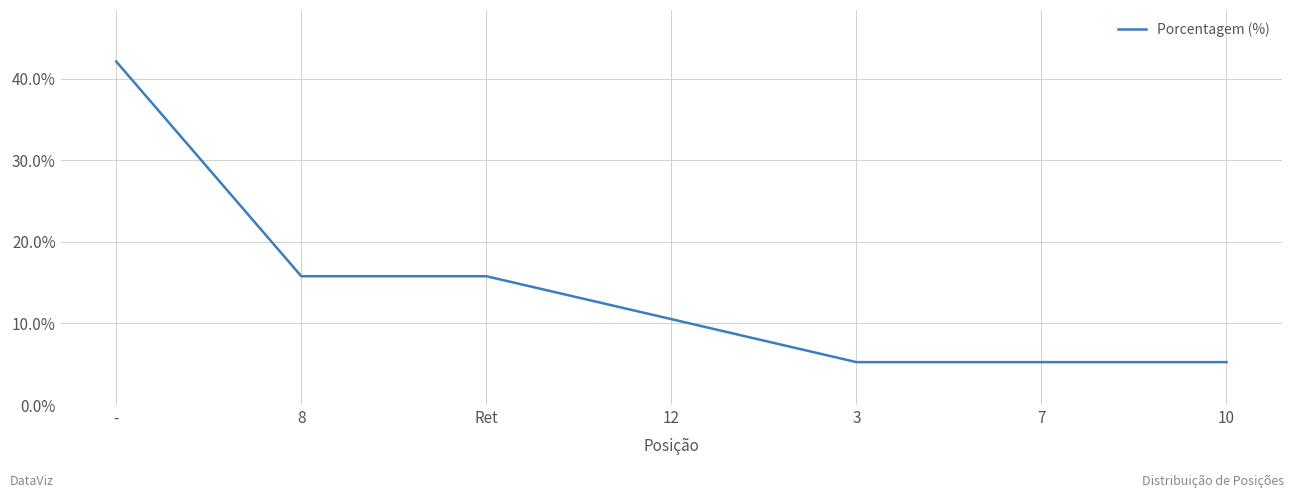

Count the number of values greater than 10.

4